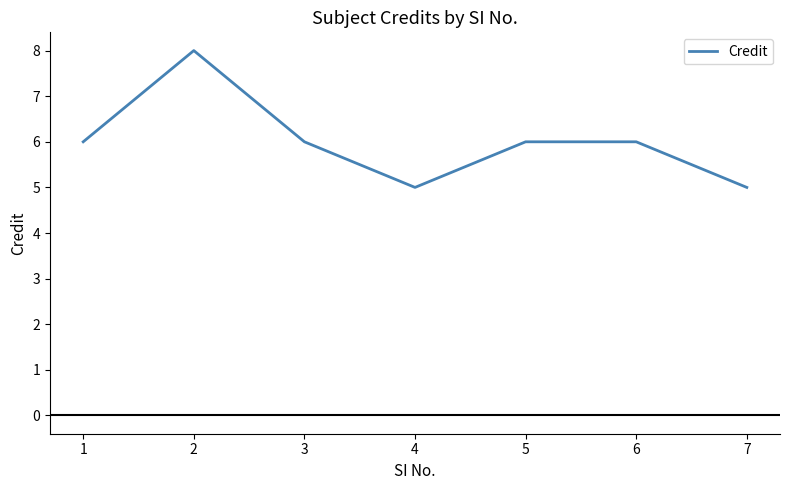

What is the ratio of the value at 1 to the value at 6?

1.0